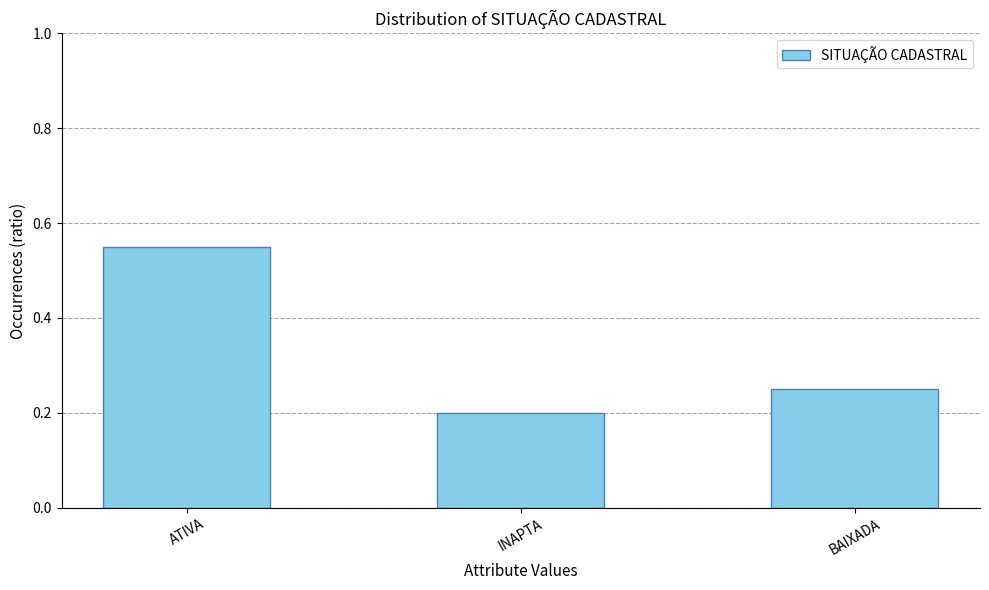

Count the values in the range 0 to 1.

3